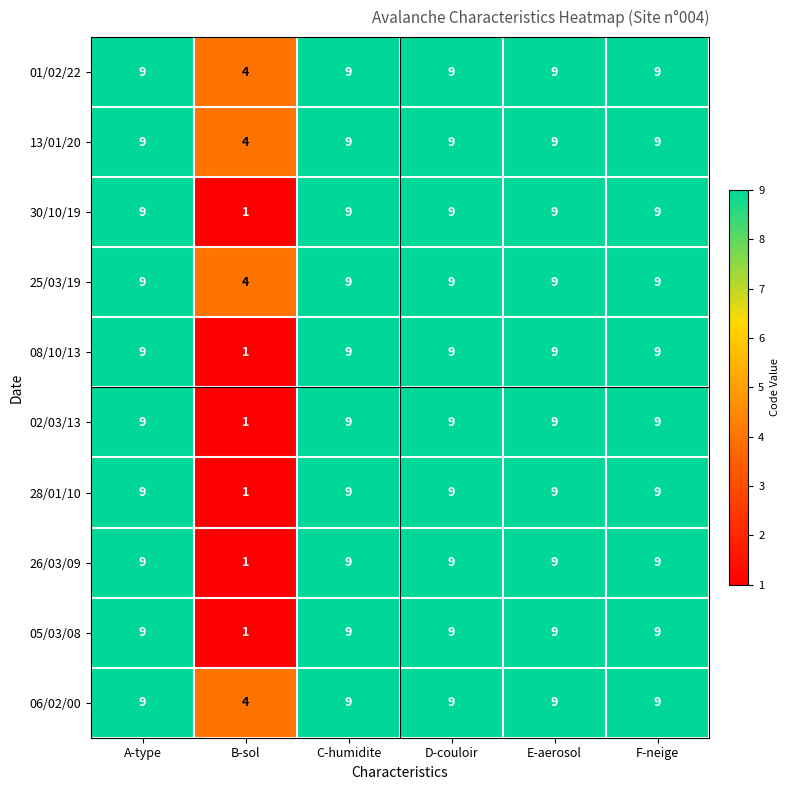

Which label corresponds to the smallest value in the chart?

B-sol